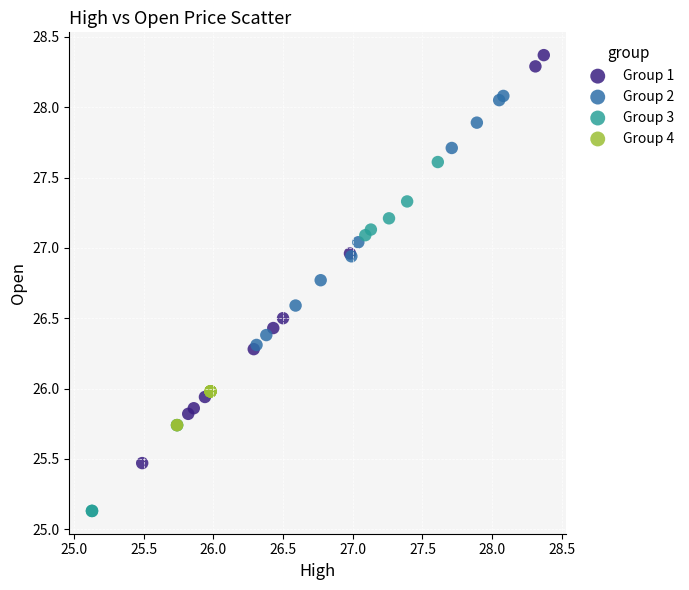

What are all the series names shown in the legend?

Group 1, Group 2, Group 3, Group 4